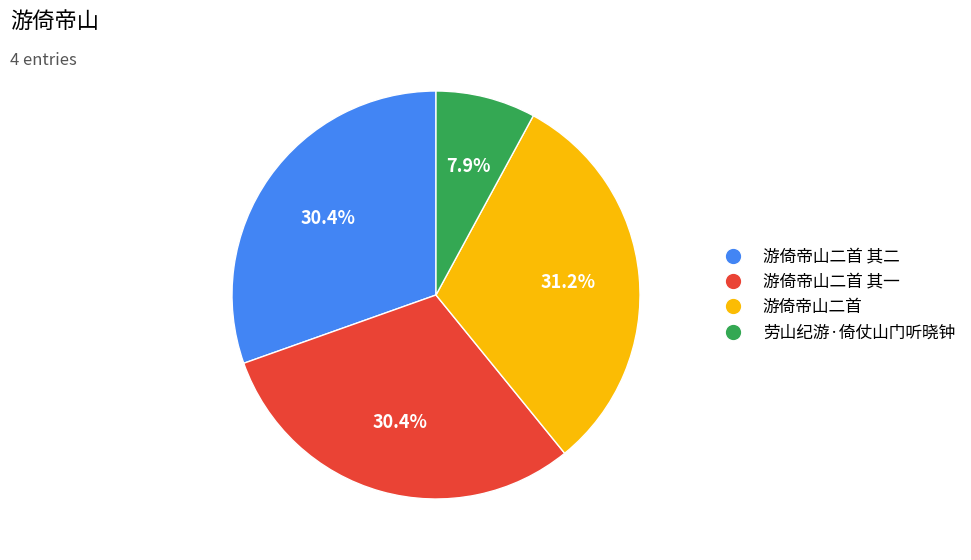

Is there a majority slice in this chart?

No